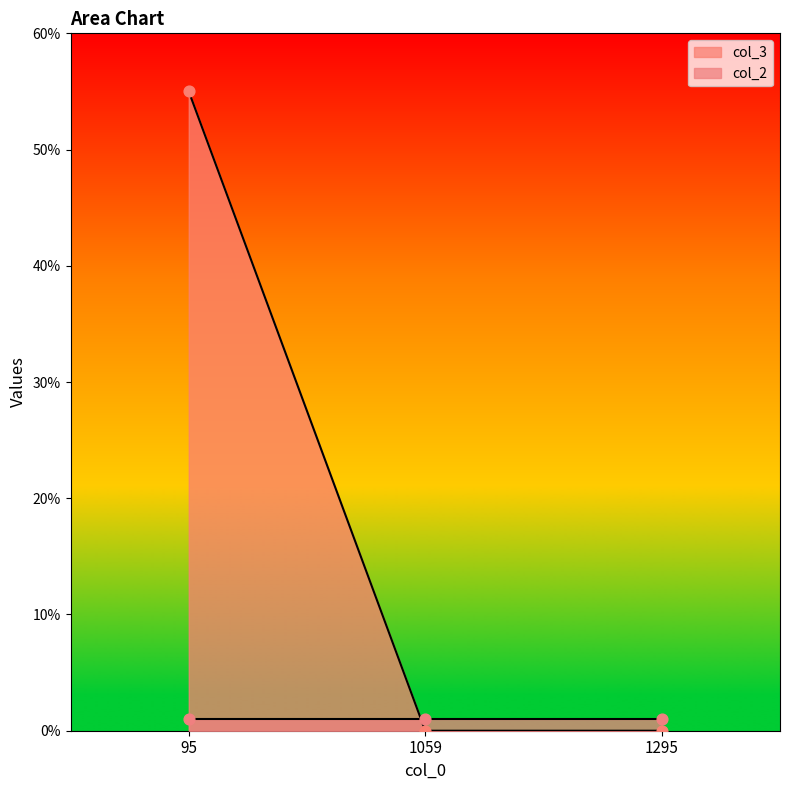

What is the change in value from 95 to 1295?

-55